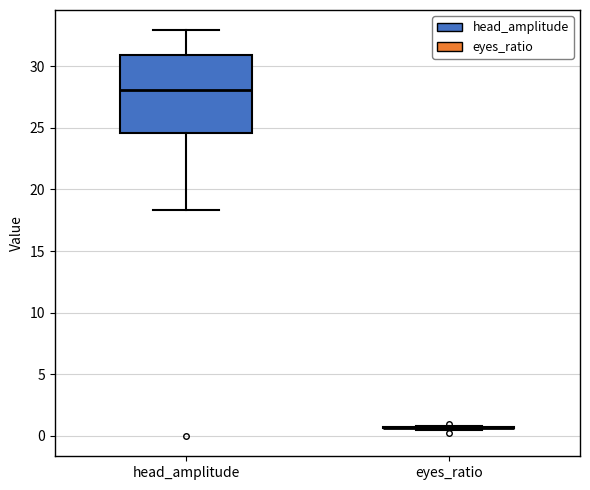

Reading left to right, transcribe this box plot: for each box, give where its median line is, the range the box spans, and where its two whiskers end, as read against the y-axis. The values are not printed on the chart, so give them approximately, as read against the axis.

head_amplitude: median 28.0, box 24.5 to 31.0, whiskers 18.5 to 33.0
eyes_ratio: box collapsed to a line at 0.5, whiskers 0.5 to 1.0